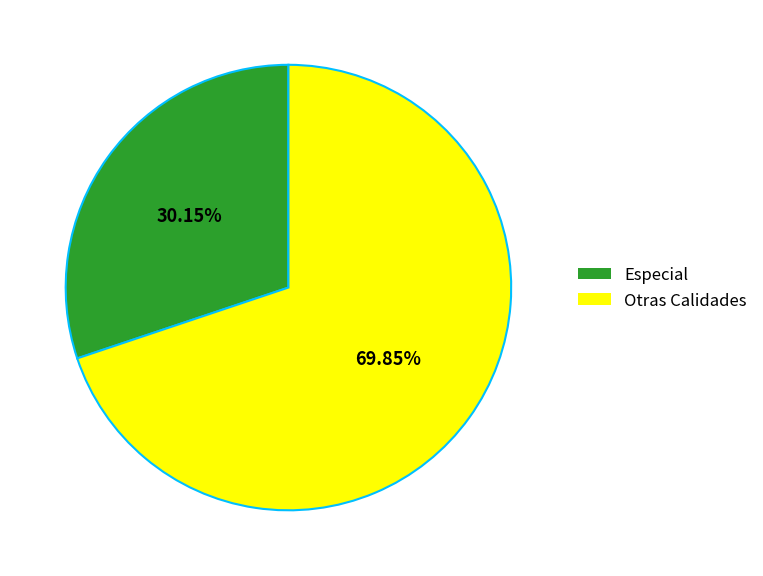

Rank the categories by value from lowest to highest.

Especial, Otras Calidades